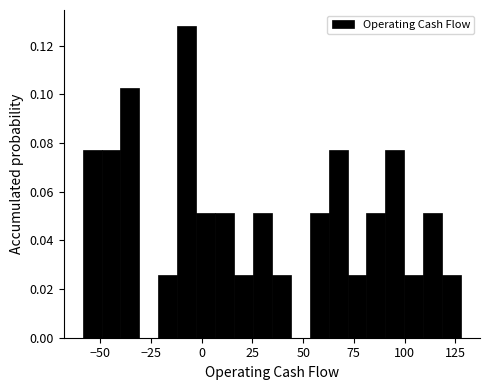

Read against the x-axis, roughly where is the centre of the tallest bar?

-5